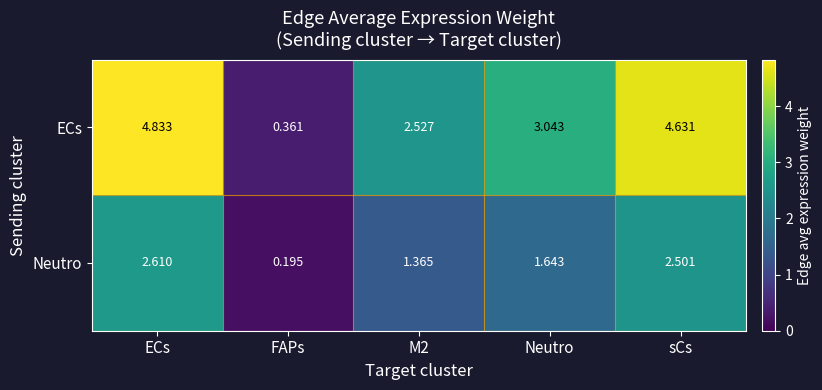

Which series has the widest spread of values?

ECs